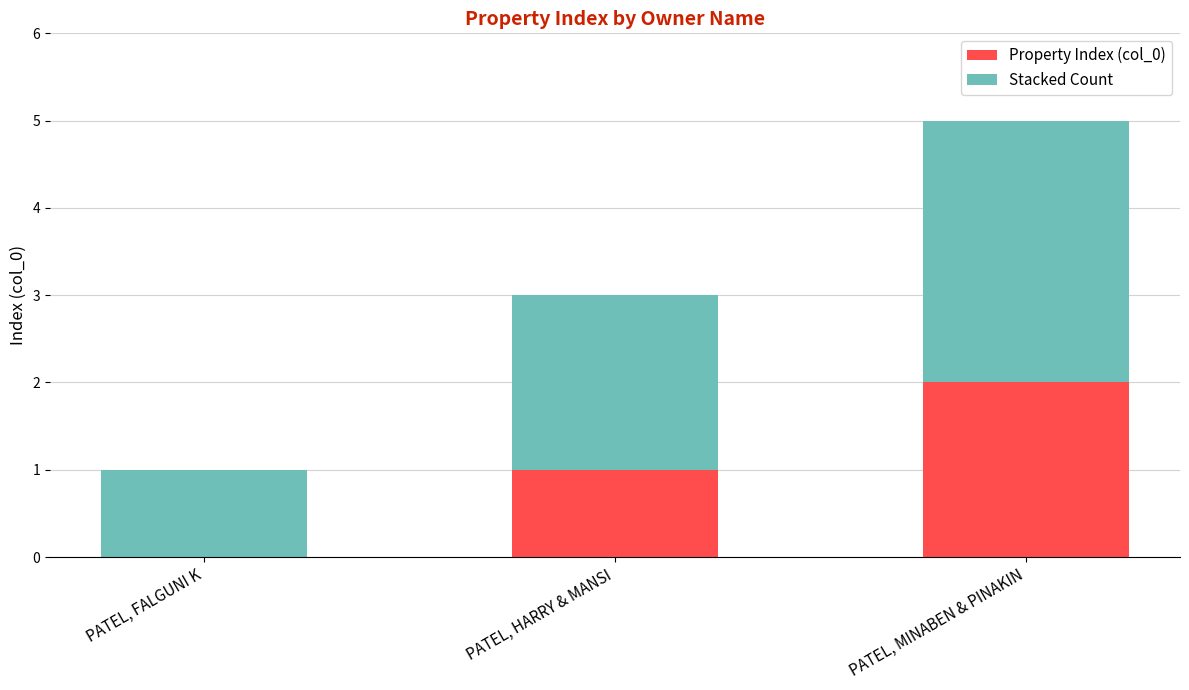

At which category is the sum across all series the highest?

PATEL, MINABEN & PINAKIN